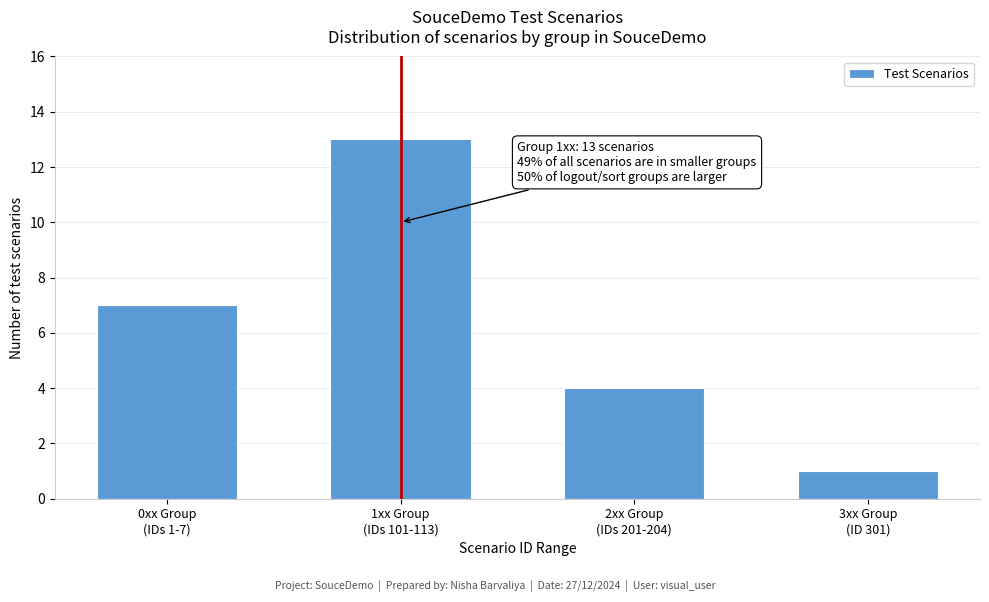

Reading left to right, transcribe all the data shown in this chart.

7	13	4	1